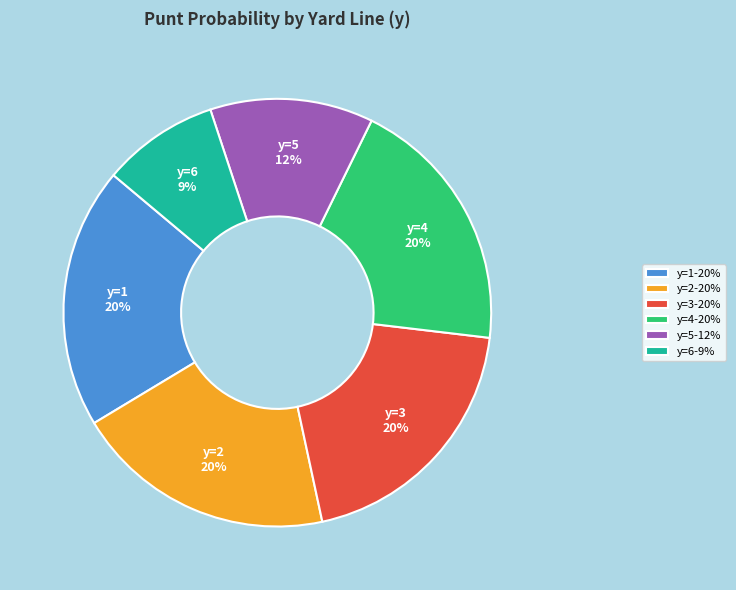

Is the sum of y=5-12% and y=1-20% greater than half?

No